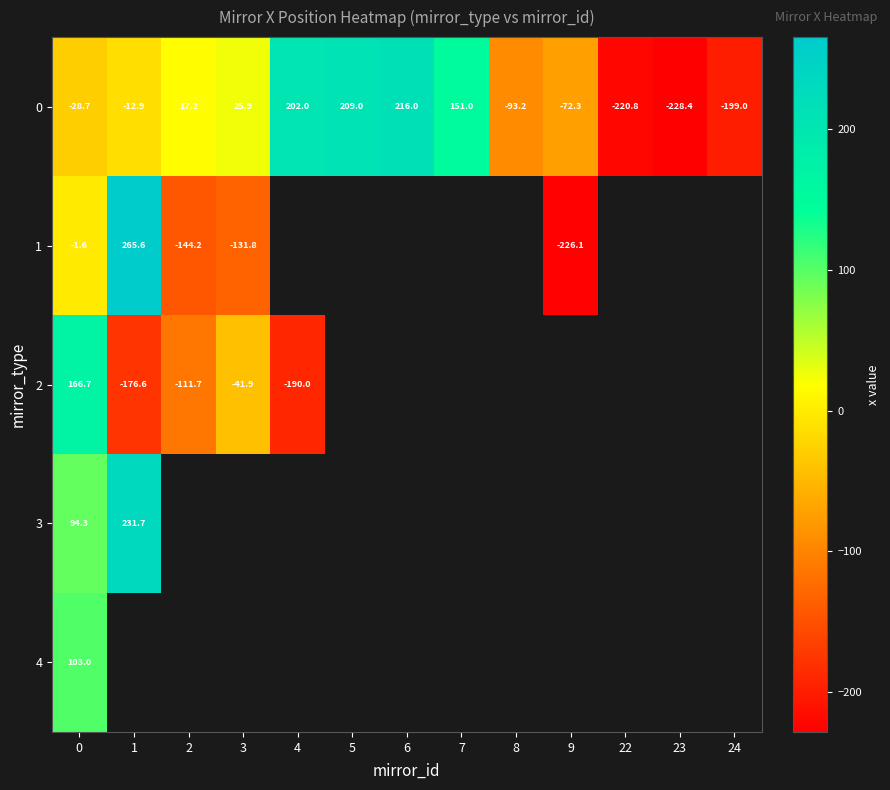

True or false: 1 has a value of -227.8 at 3.

False